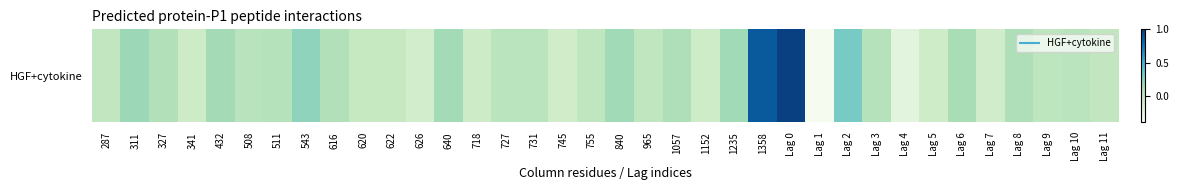

At which category does the chart reach its minimum across all series?

Lag 1